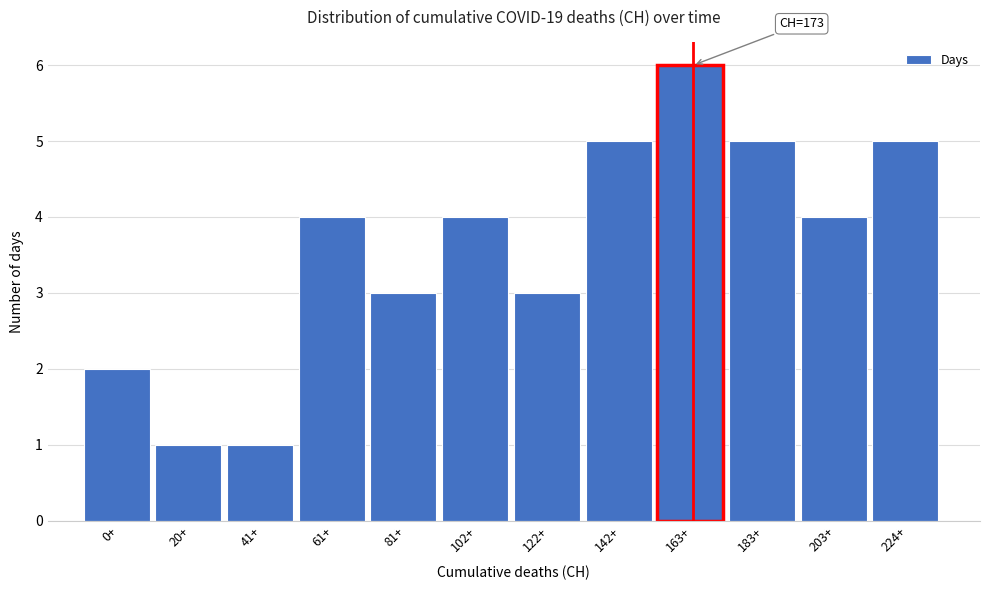

Reading left to right, what are all the values shown in this chart?

2	1	1	4	3	4	3	5	6	5	4	5